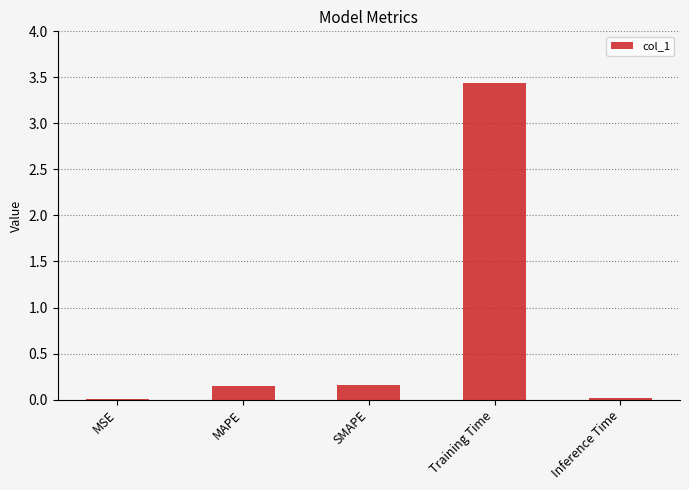

Which label corresponds to the largest value in the chart?

Training Time